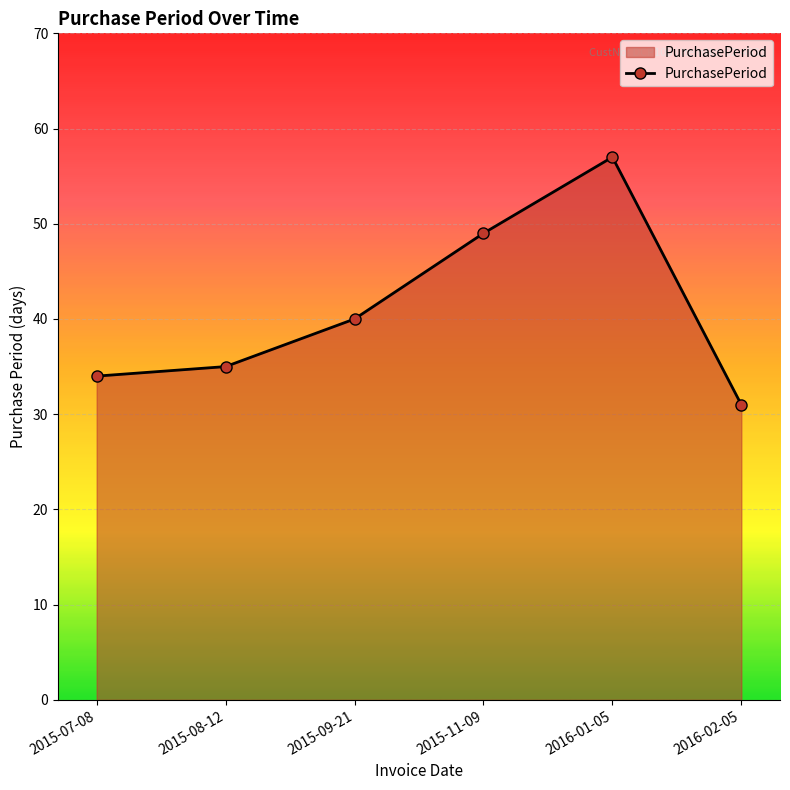

At which category does the data reach its first local peak?

2016-01-05